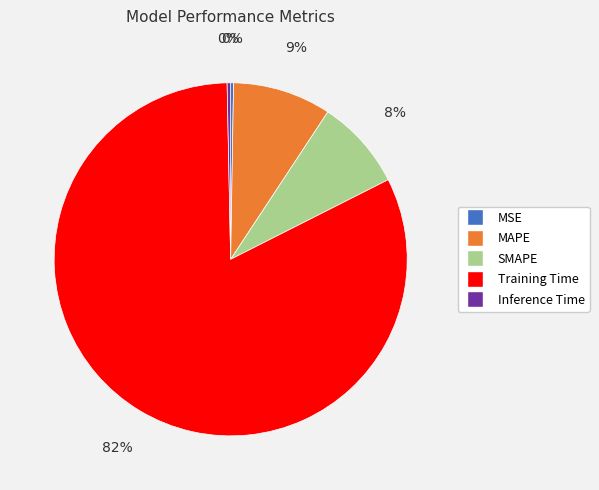

To the nearest percent, what is the average slice percentage?

20%